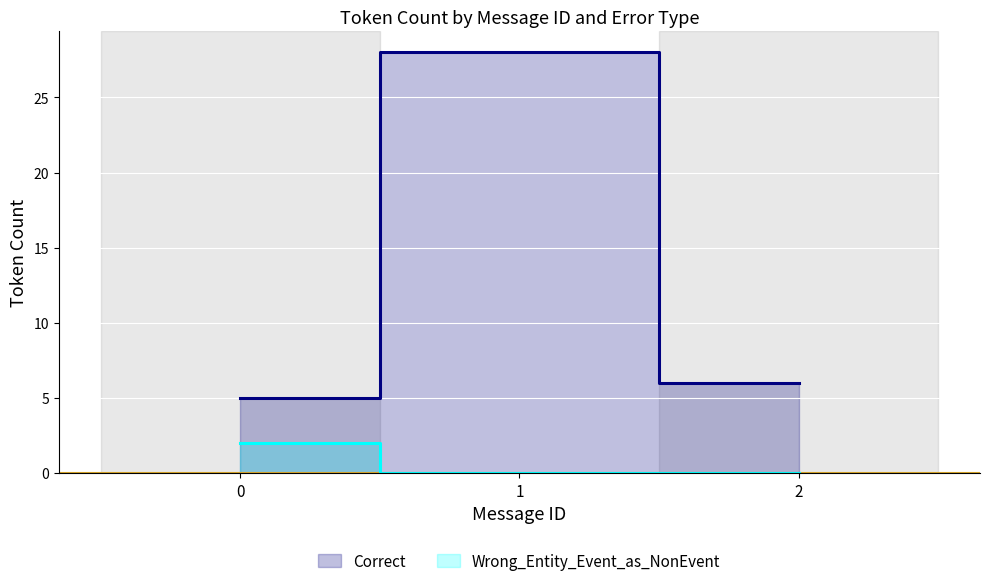

Is the value of Wrong_Entity_Event_as_NonEvent at 0 greater than the value of Correct at 2?

No